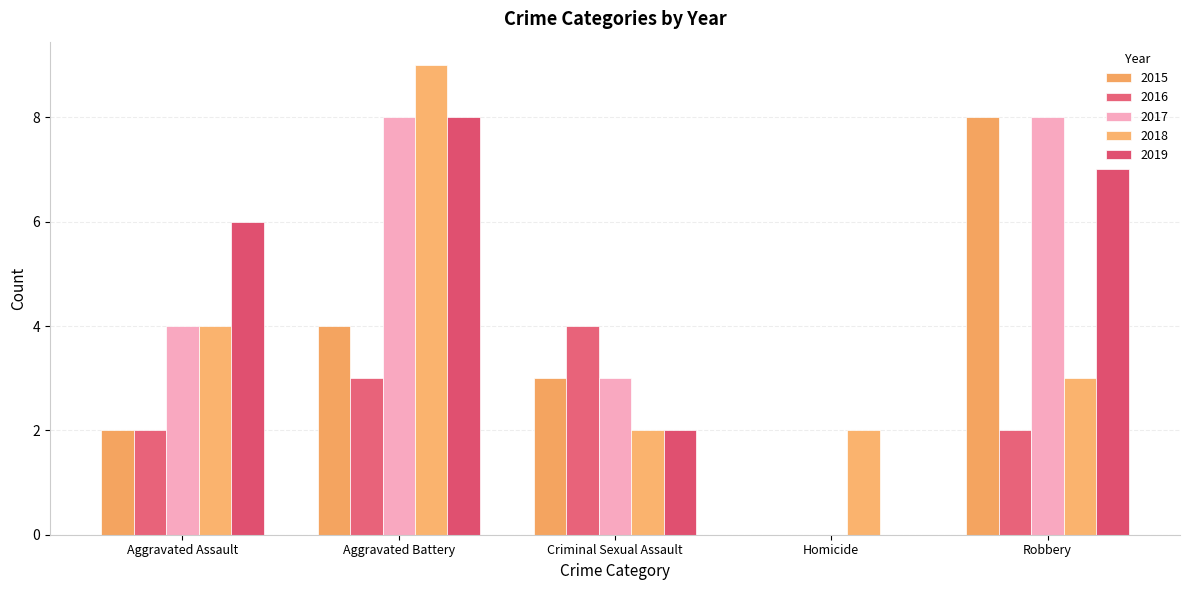

The 2019 series shows 5 at Robbery. True or false?

False